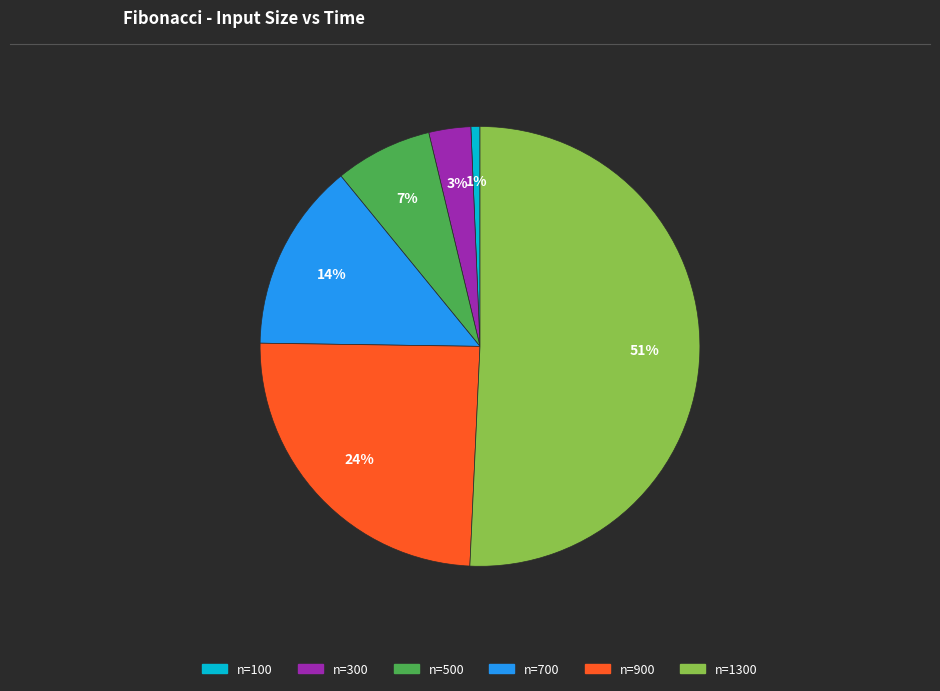

Is there any slice that represents more than half of the pie?

Yes